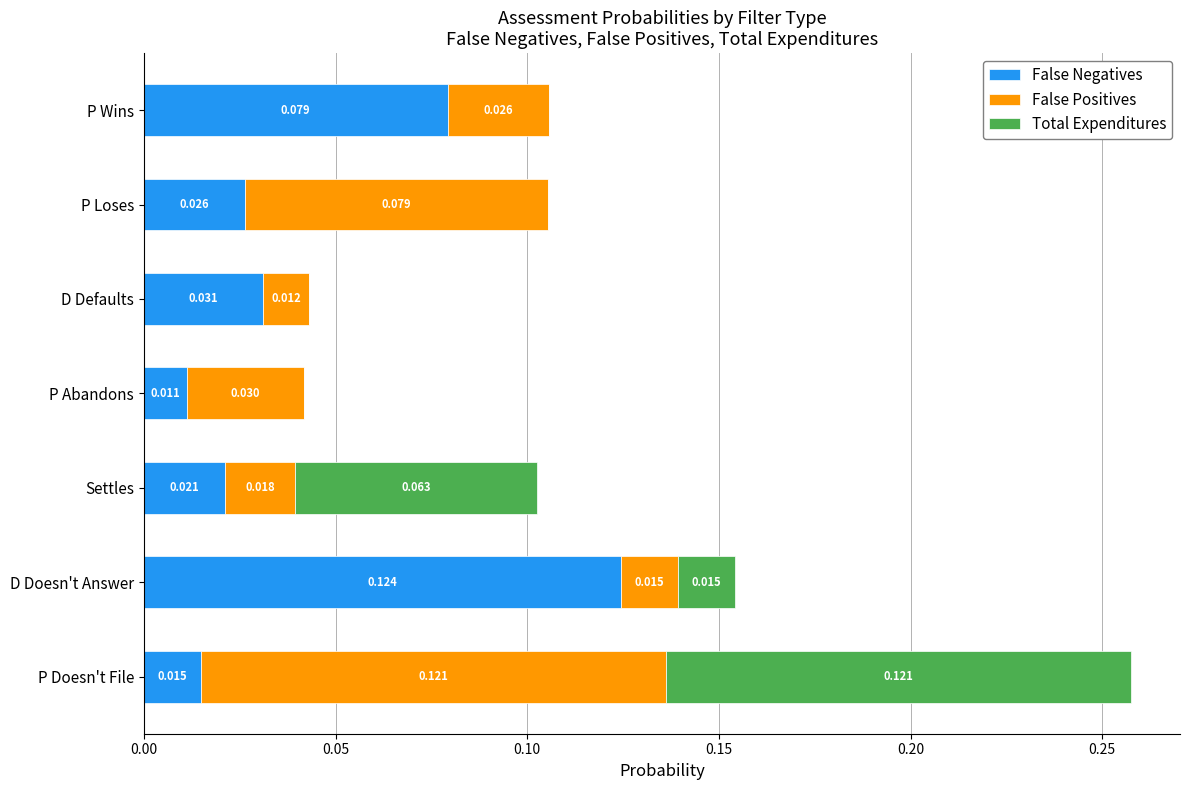

What are all the series names shown in the legend?

False Negatives, False Positives, Total Expenditures